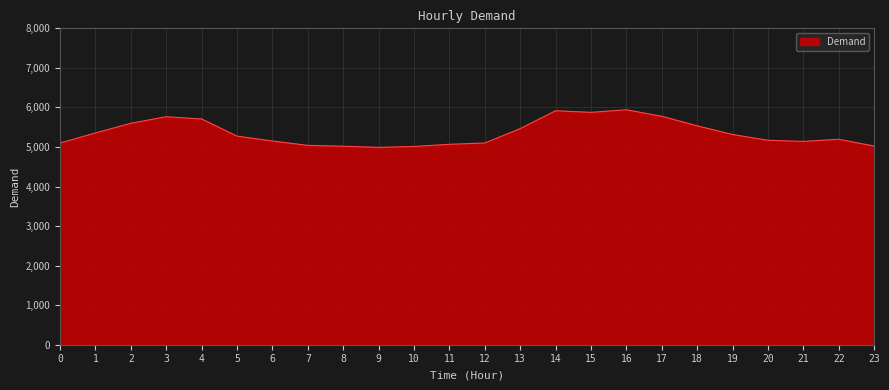

What is the smallest value displayed?

4990